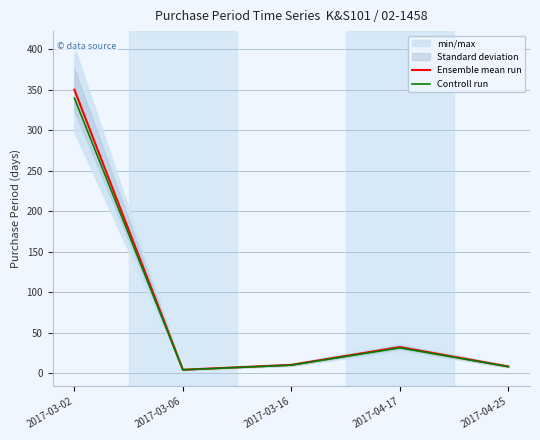

What is the sum of all Ensemble mean run values?

404.0